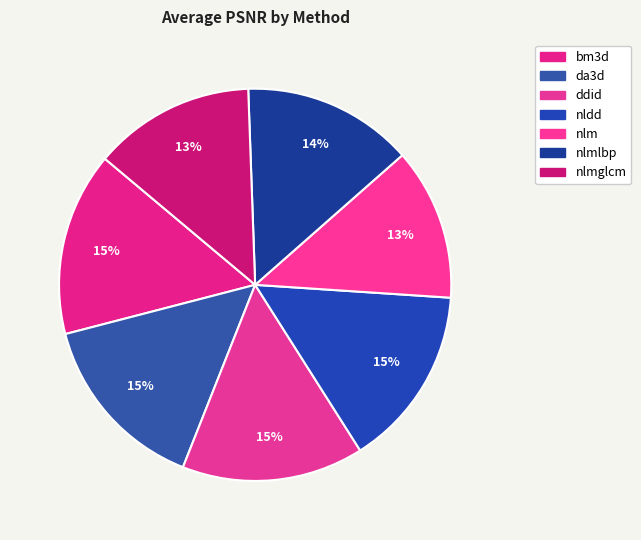

Count the number of slices in the pie.

7